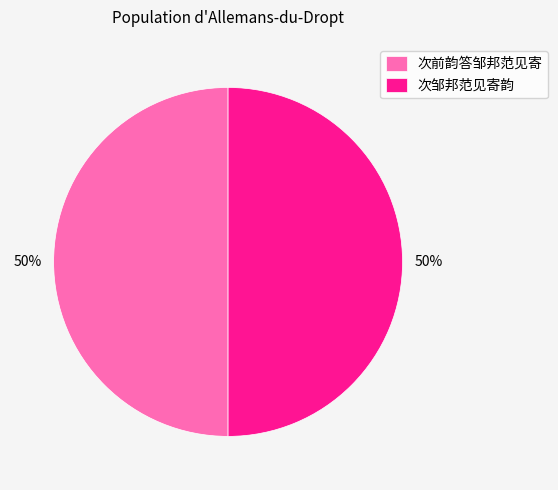

Is the sum of 次前韵答邹邦范见寄 and 次邹邦范见寄韵 greater than half?

Yes